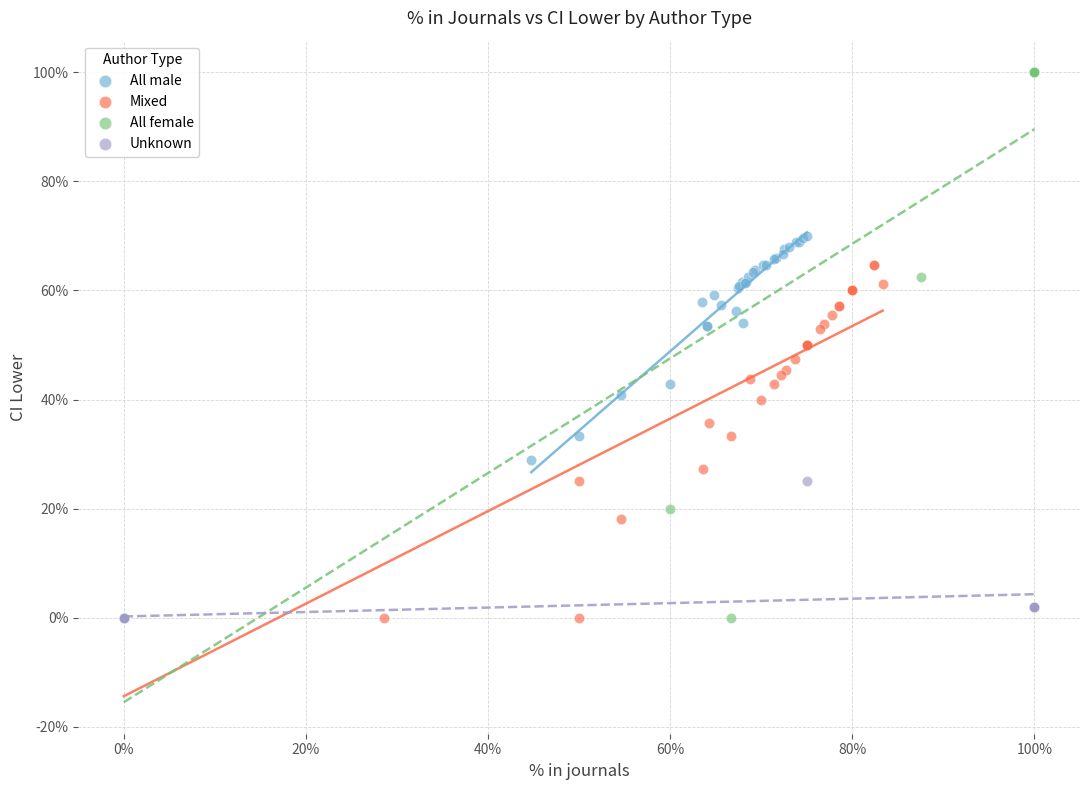

Which series has the largest Y range (max minus min)?

All female